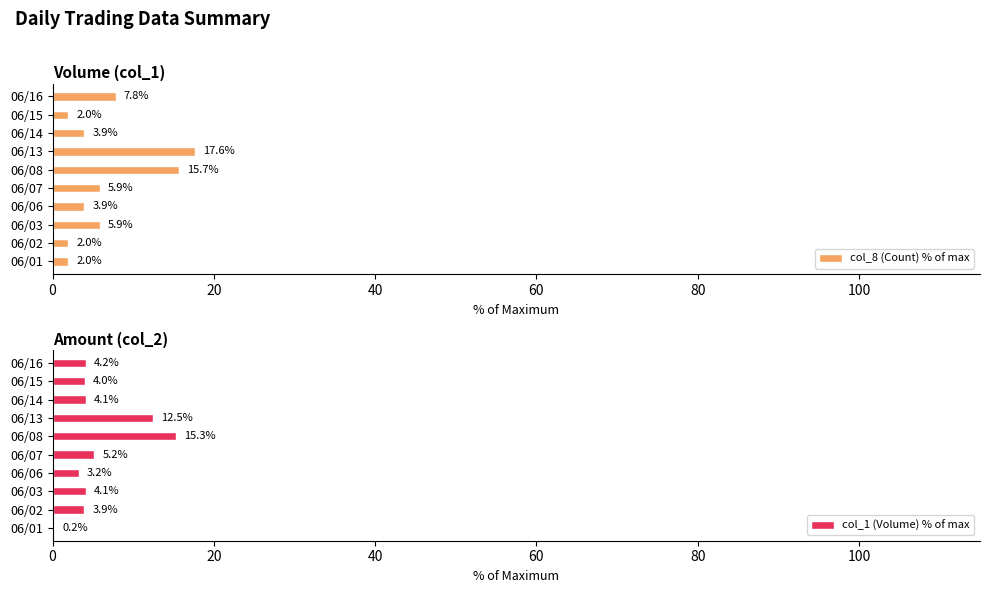

The value of col_8 (Count) % of max at 06/14 is 3.9. True or false?

True